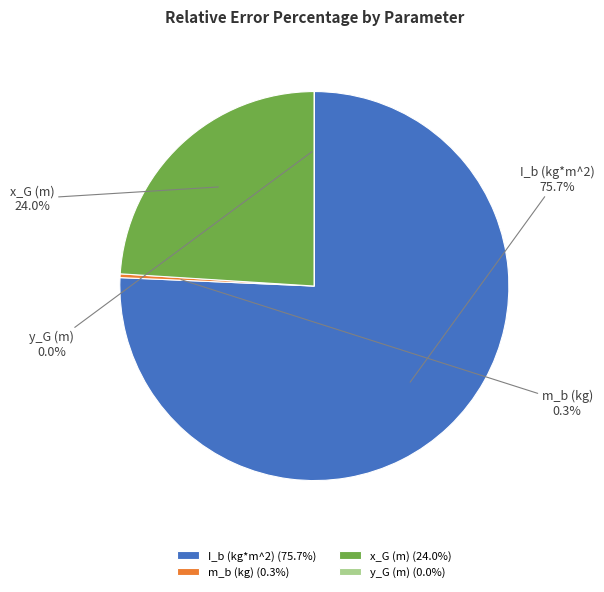

Does any single category account for the majority?

Yes